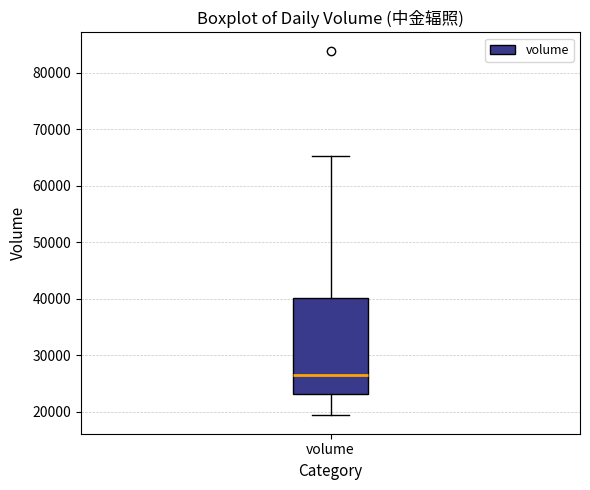

Where does the upper whisker of the box for volume end on the y-axis? The values are not printed on the chart, so give them approximately, as read against the axis.

65000